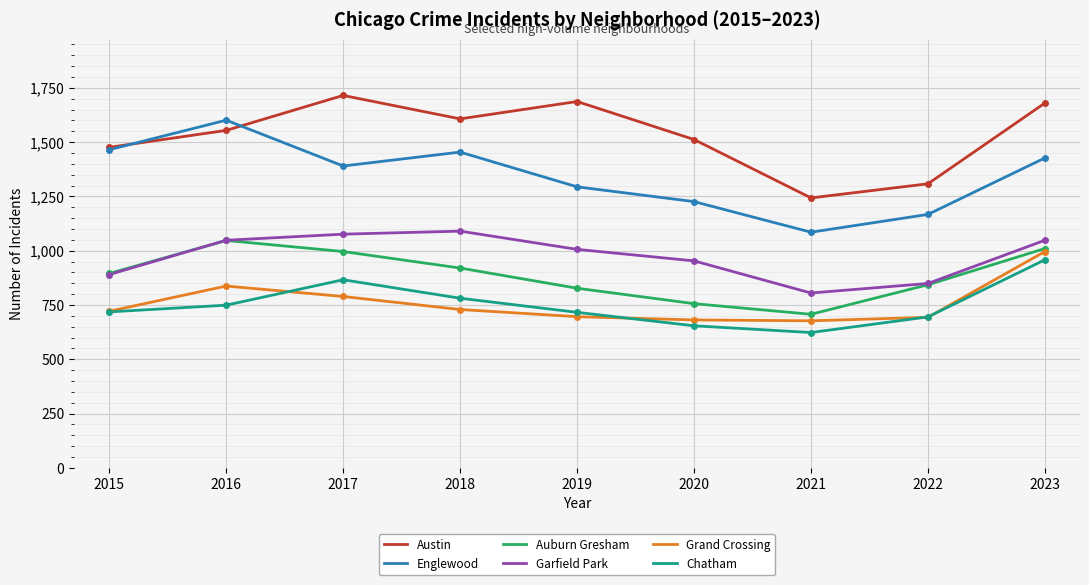

How many lines are shown in the chart?

6